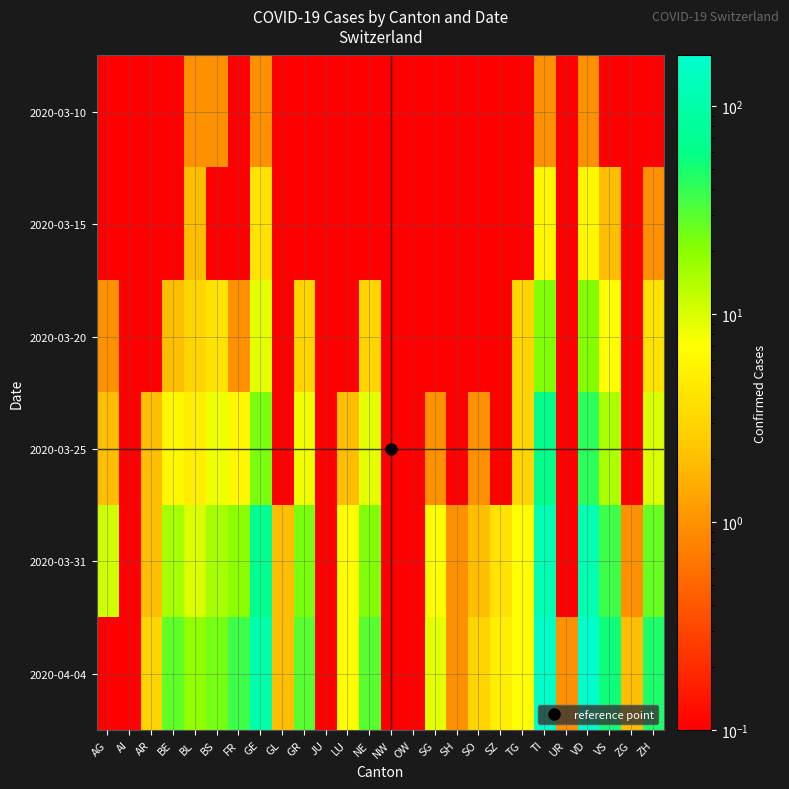

What is the maximum value shown in the chart?

175.0